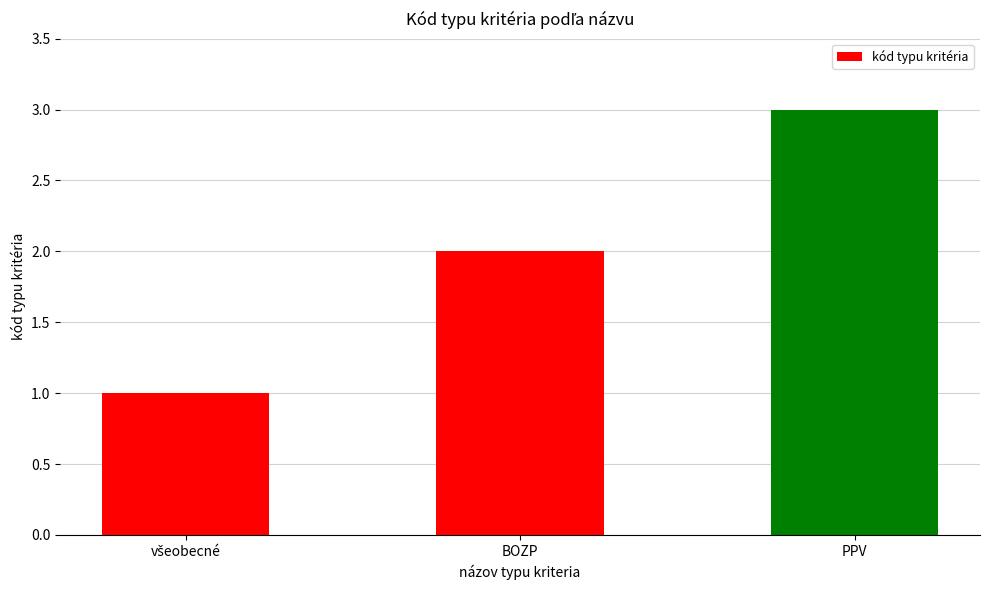

What is the label of the 2nd bar from the right?

BOZP